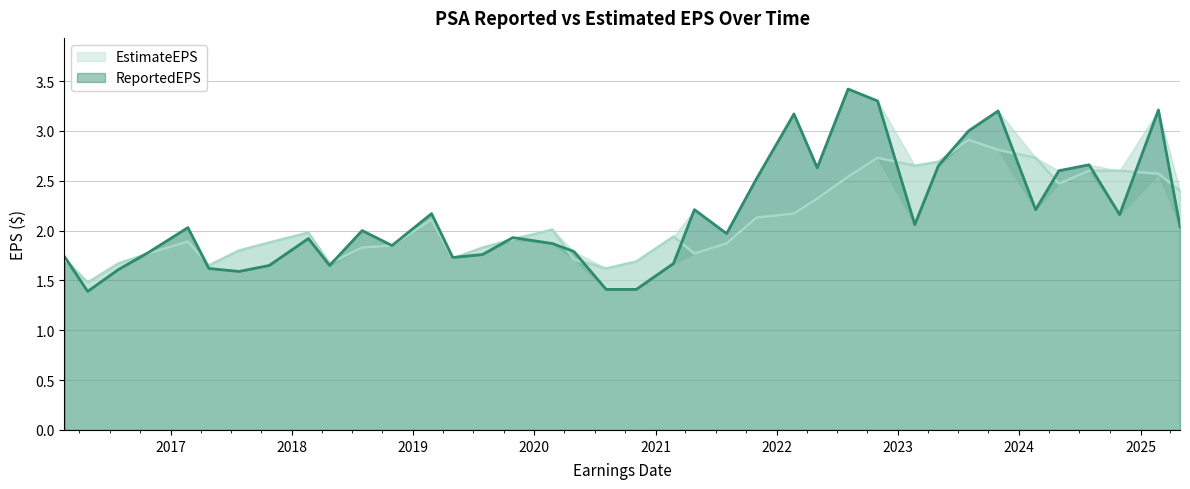

After their last crossing, which series has the higher values: EstimateEPS or ReportedEPS?

EstimateEPS